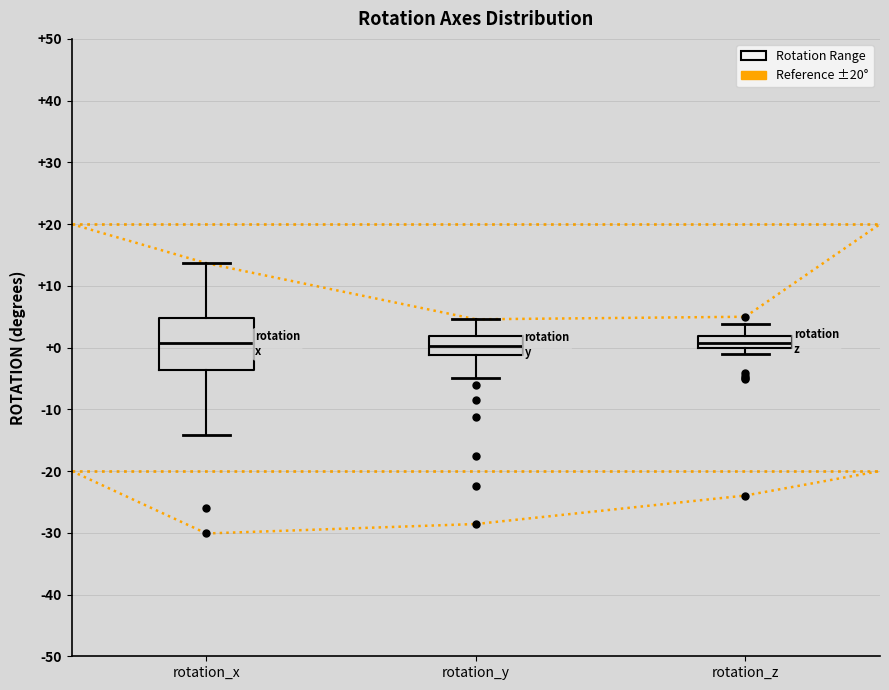

Where does the upper whisker of the box for rotation_z end on the y-axis? The values are not printed on the chart, so give them approximately, as read against the axis.

4